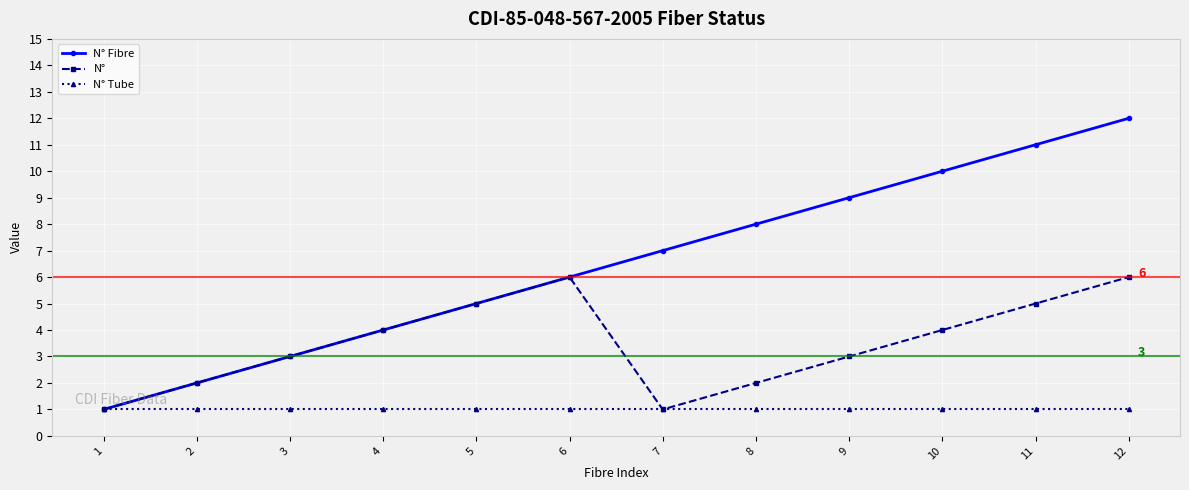

The N° series shows 1 at 8. True or false?

False